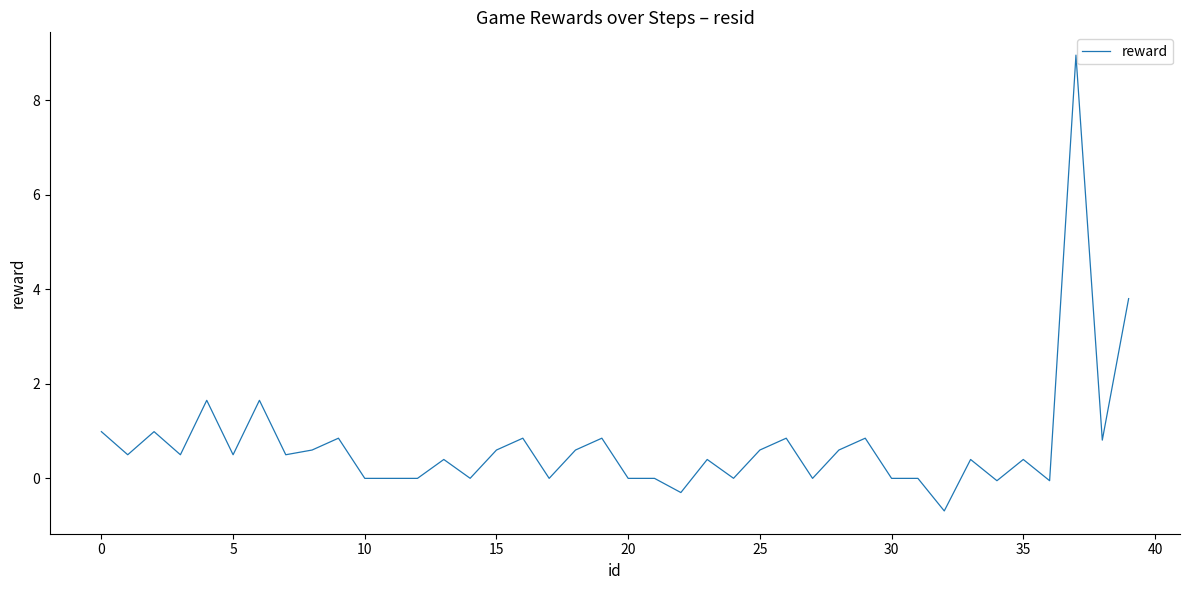

What is the maximum value shown in the chart?

9.0